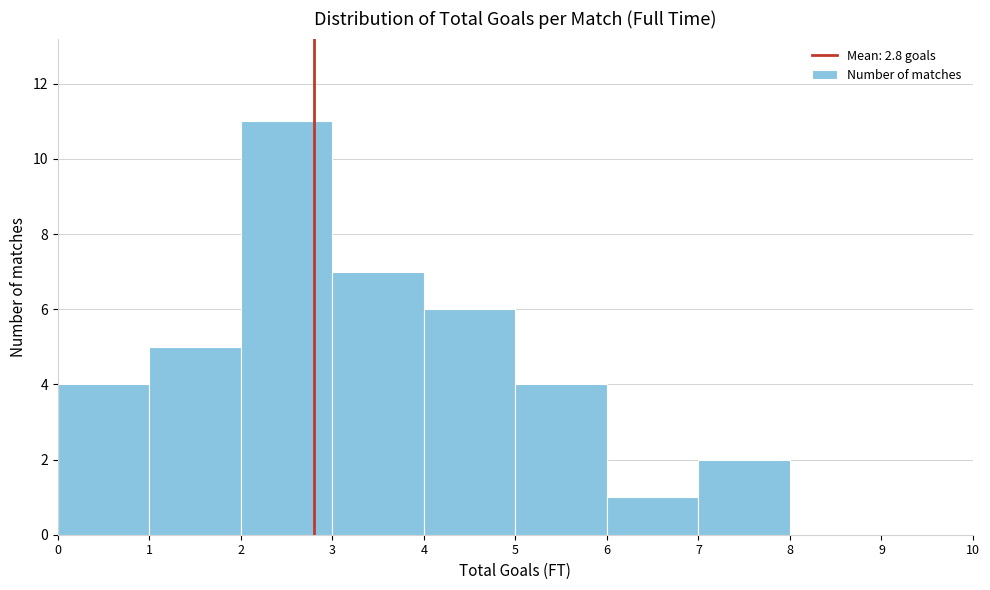

Reading left to right, list every bar in this chart as the range it spans on the x-axis followed by its height. The values are not printed on the chart, so give them approximately, as read against the axis.

0 to 1: 4
1 to 2: 5
2 to 3: 11
3 to 4: 7
4 to 5: 6
5 to 6: 4
6 to 7: 1
7 to 8: 2
8 to 9: 0
9 to 10: 0